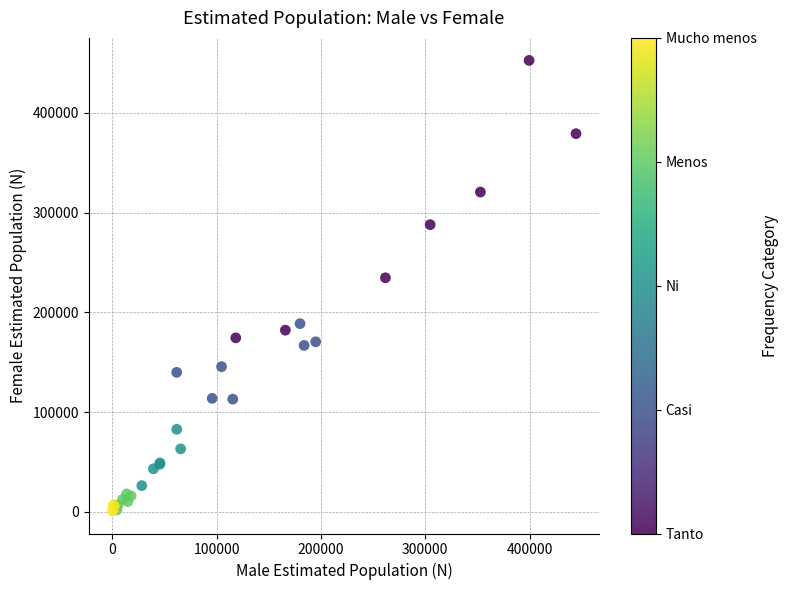

What Y value in the scatter plot is closest to 226681?

234603